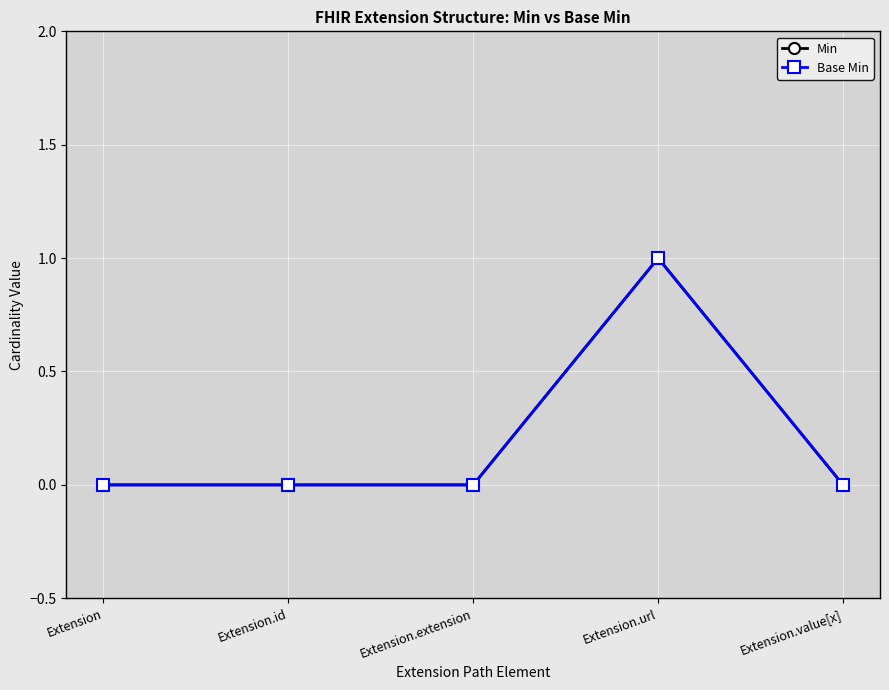

What position from the left is Extension.url?

4